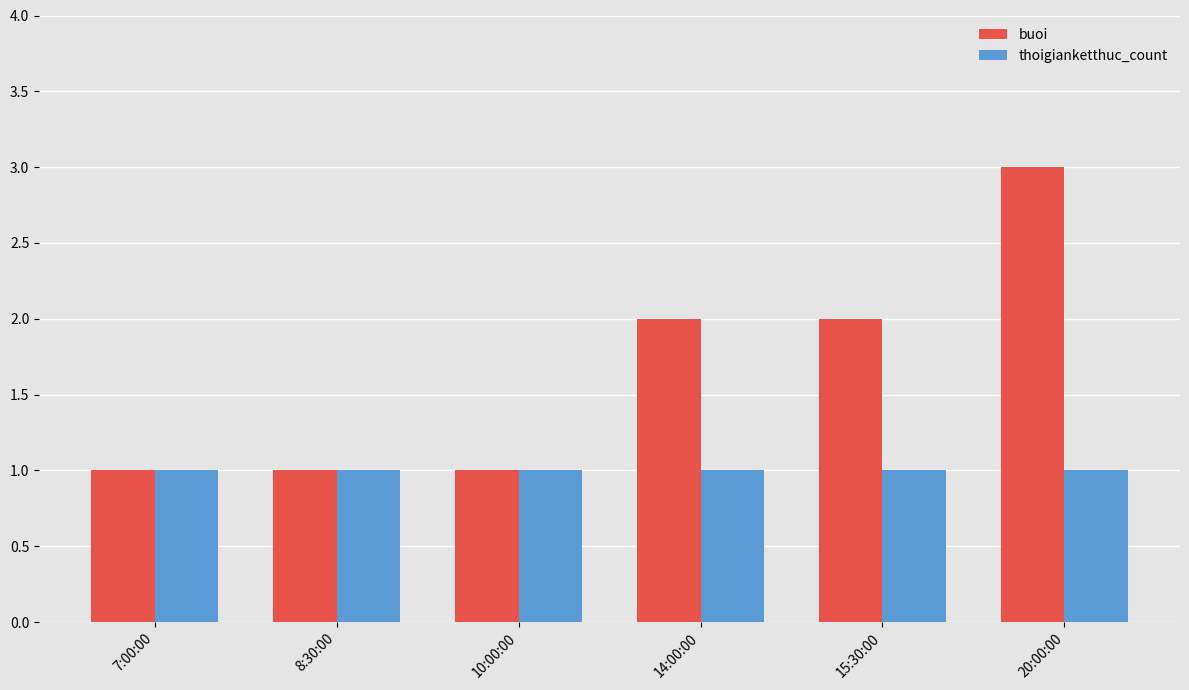

List the series in order of their peak value, lowest first.

thoigianketthuc_count, buoi